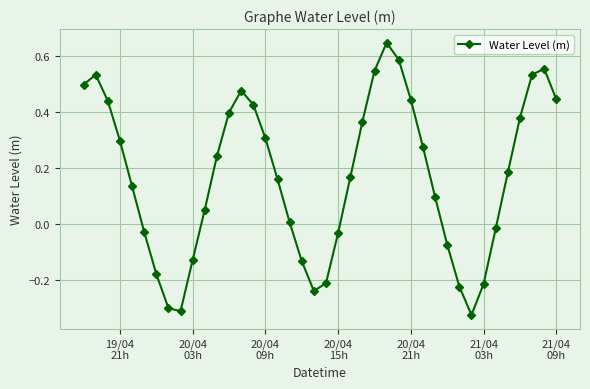

How many points are lower than both their immediate neighbors (excluding endpoints)?

3